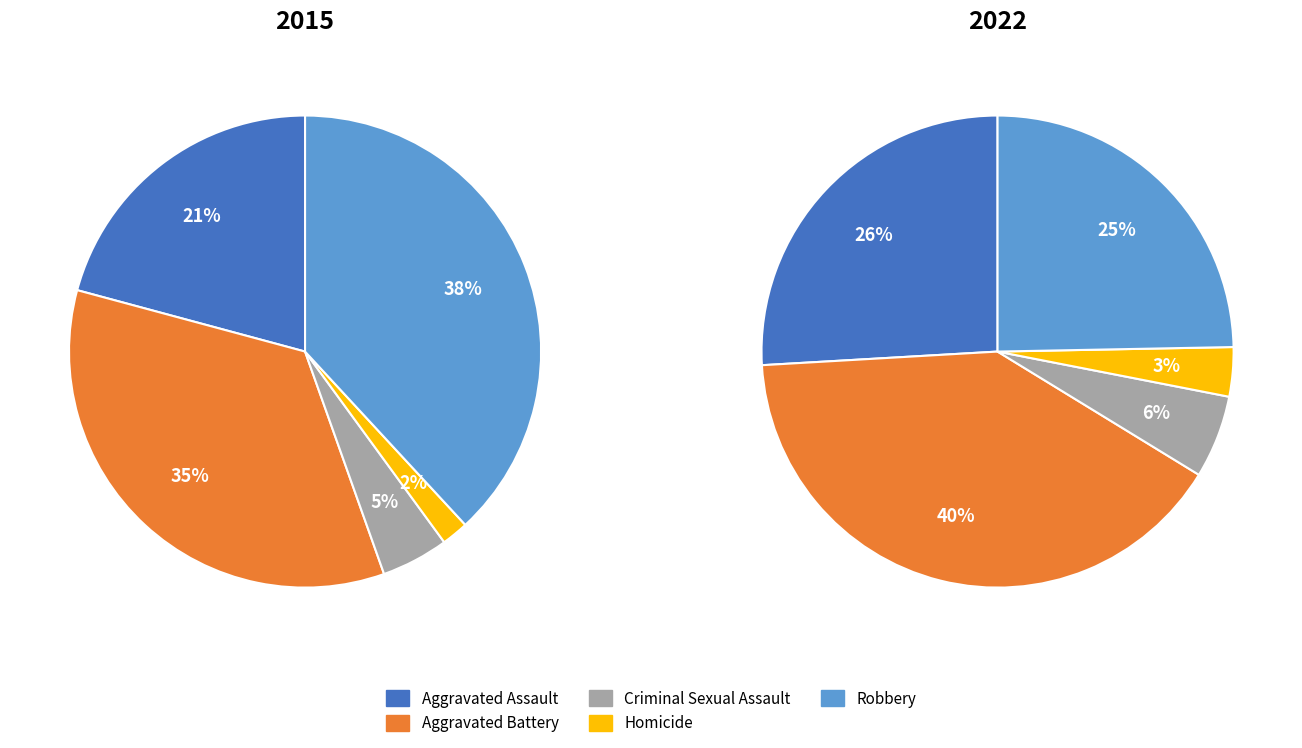

Combined, what portion of the pie is Criminal Sexual Assault and Homicide?

6.4%